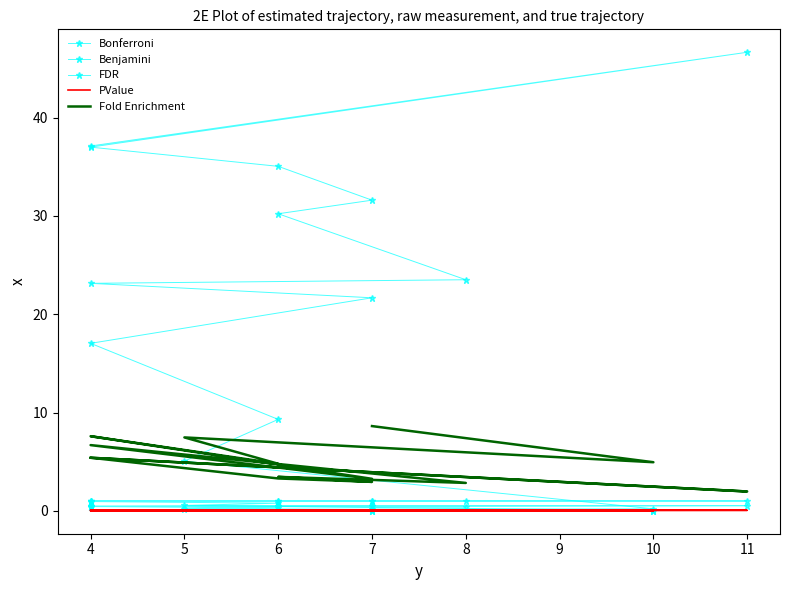

List the series in order of their peak value, lowest first.

PValue, Benjamini, Bonferroni, Fold Enrichment, FDR